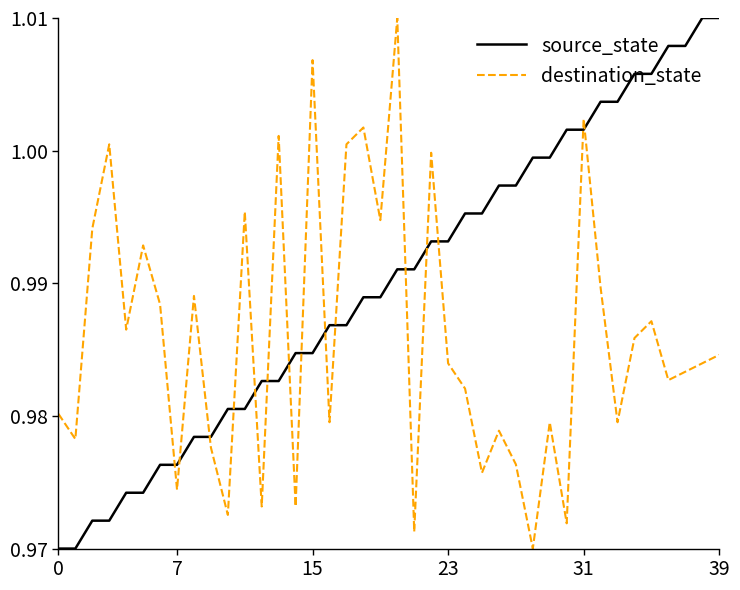

Rank the series by their average value, from lowest to highest.

destination_state, source_state